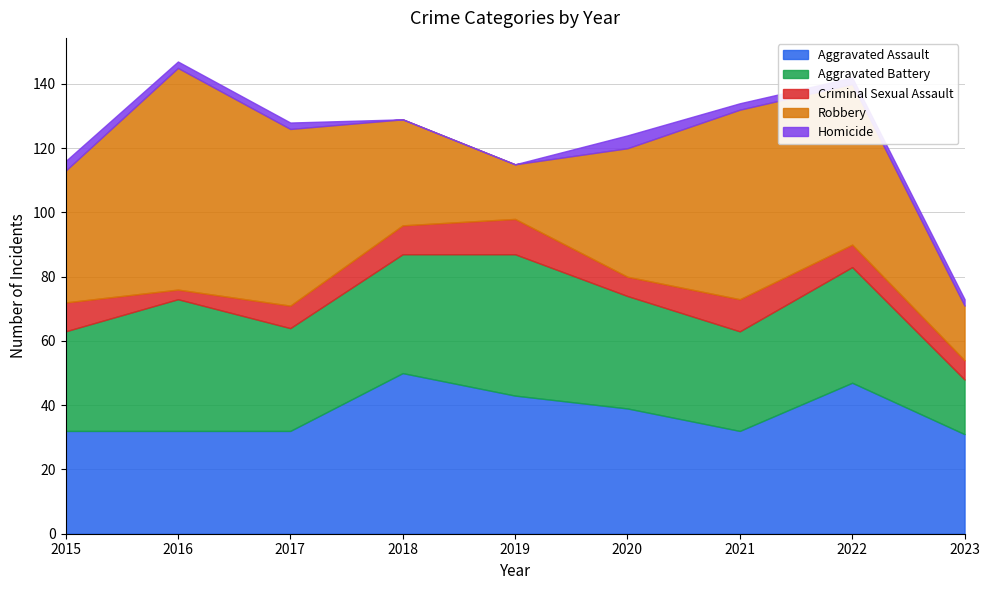

Reading right to left, extract all data points from this chart.

Aggravated Assault: 2023=31	2022=47	2021=32	2020=39	2019=43	2018=50	2017=32	2016=32	2015=32
Aggravated Battery: 2023=17	2022=36	2021=31	2020=35	2019=44	2018=37	2017=32	2016=41	2015=31
Criminal Sexual Assault: 2023=6	2022=7	2021=10	2020=6	2019=11	2018=9	2017=7	2016=3	2015=9
Robbery: 2023=17	2022=50	2021=59	2020=40	2019=17	2018=33	2017=55	2016=69	2015=41
Homicide: 2023=2	2022=2	2021=2	2020=4	2019=0	2018=0	2017=2	2016=2	2015=3